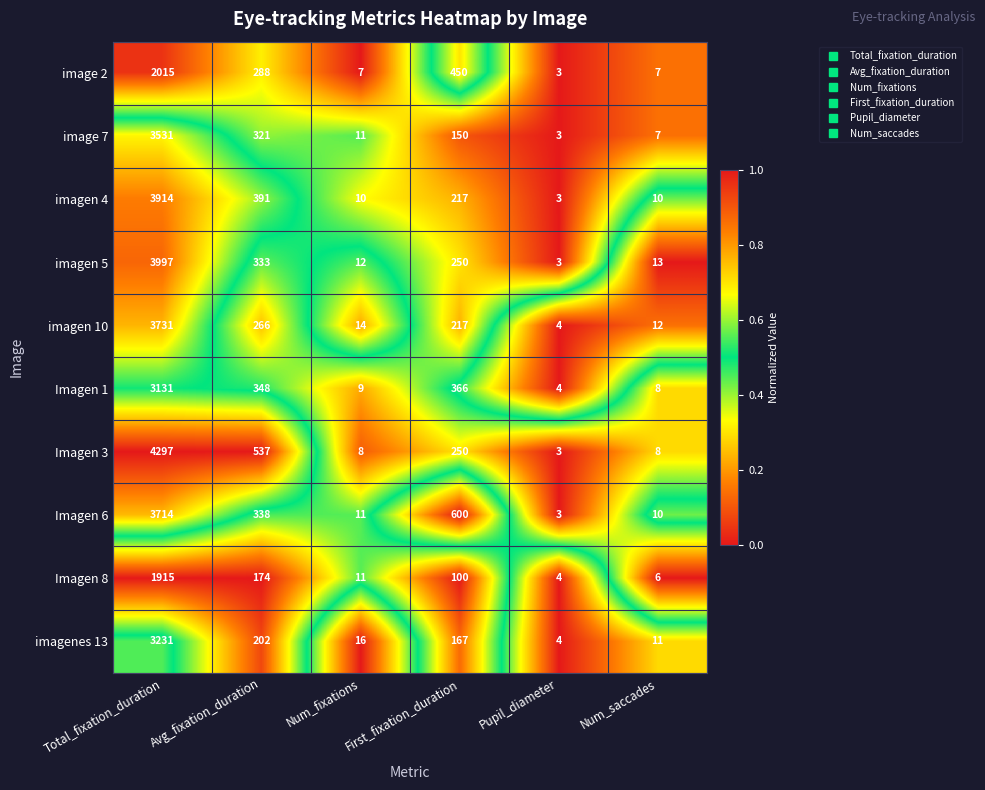

The imagen 10 series shows 9 at Num_fixations. True or false?

False